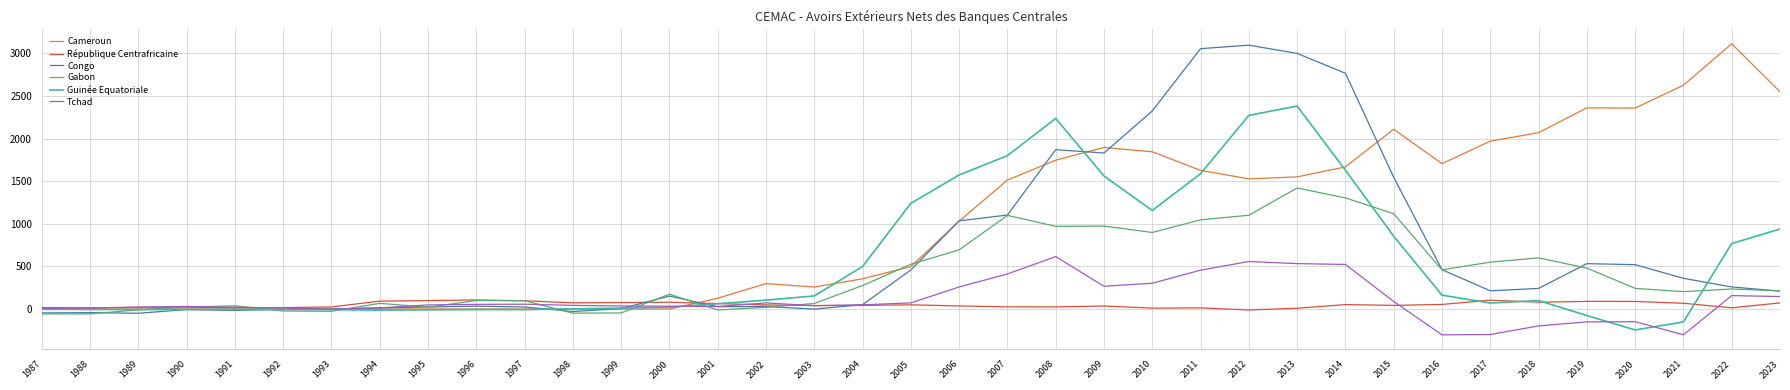

At which label does République Centrafricaine first exceed 42?

1994